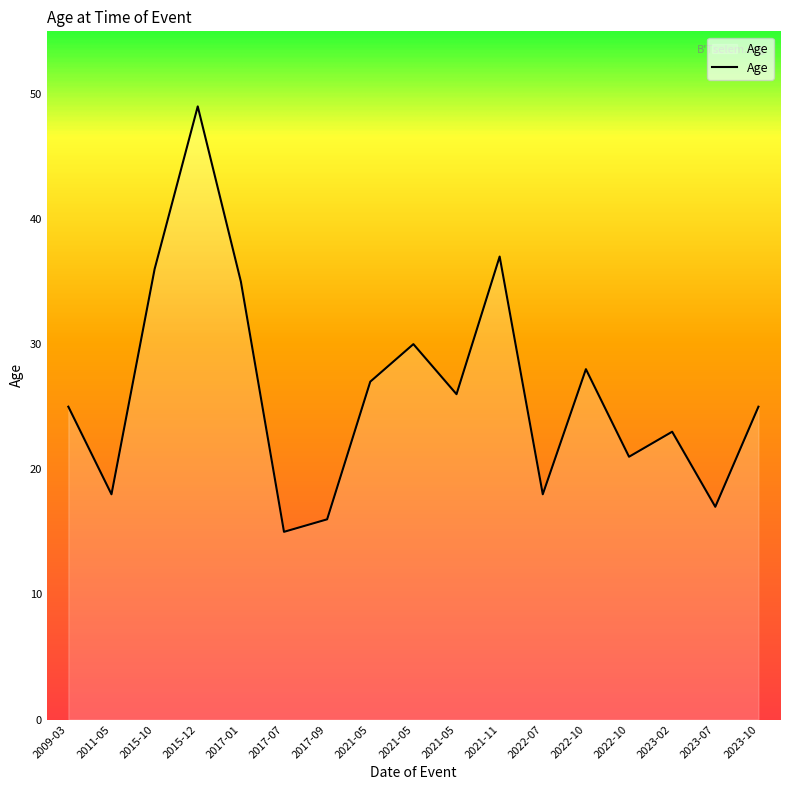

Where is the first local maximum?

2015-12